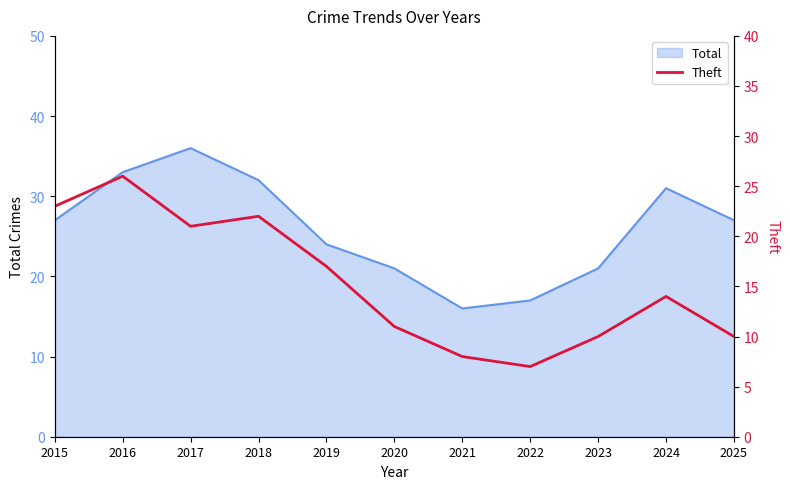

The Total series shows 36 at 2019. True or false?

False